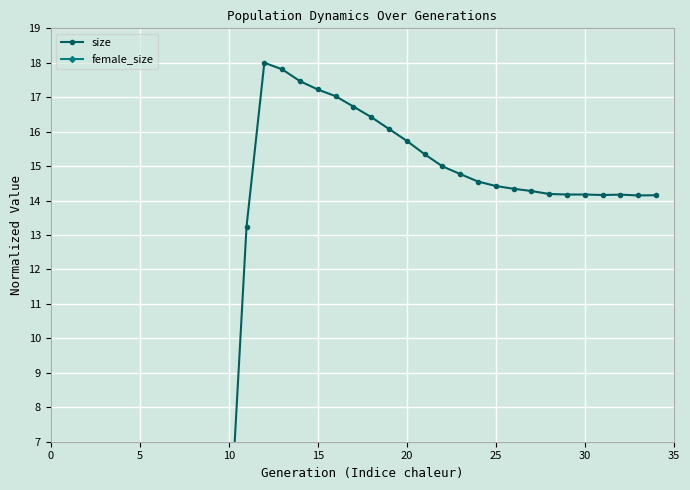

What is the greatest value displayed?

18.0